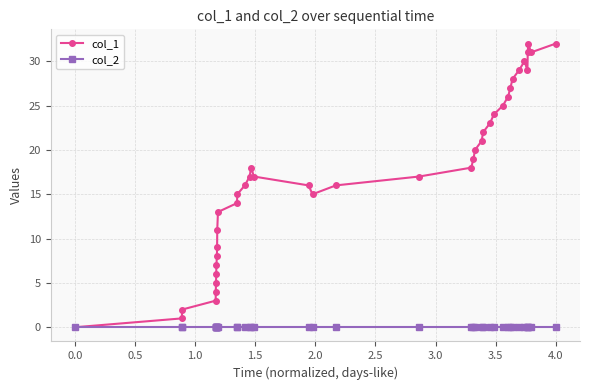

Does the chart display data point markers on the line(s)?

Yes